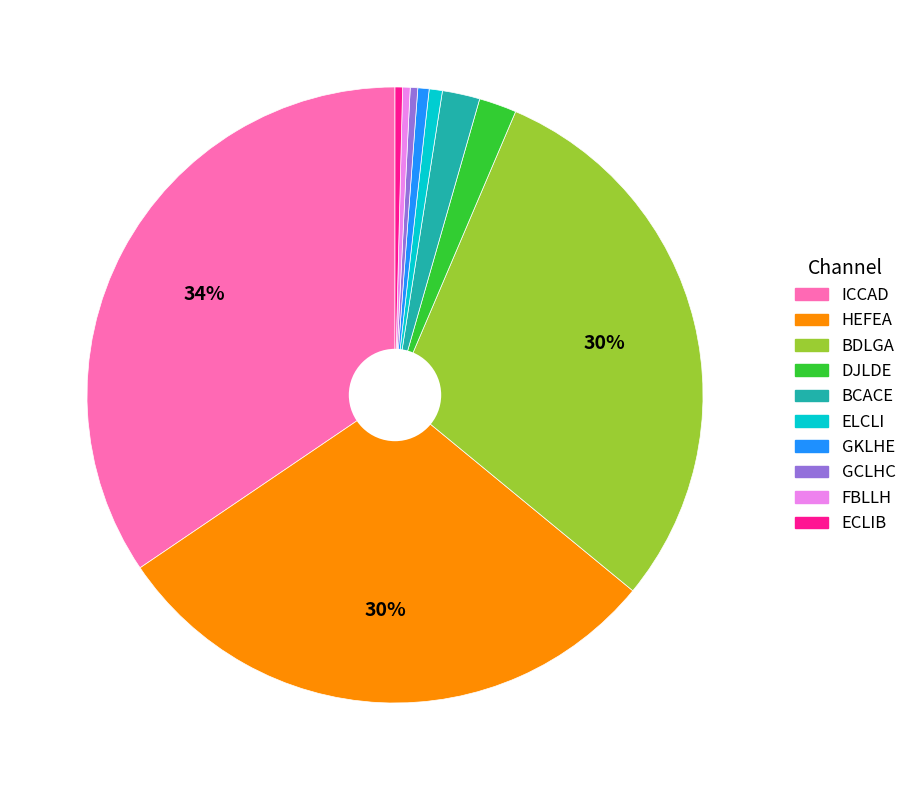

Count the number of slices in the pie.

10